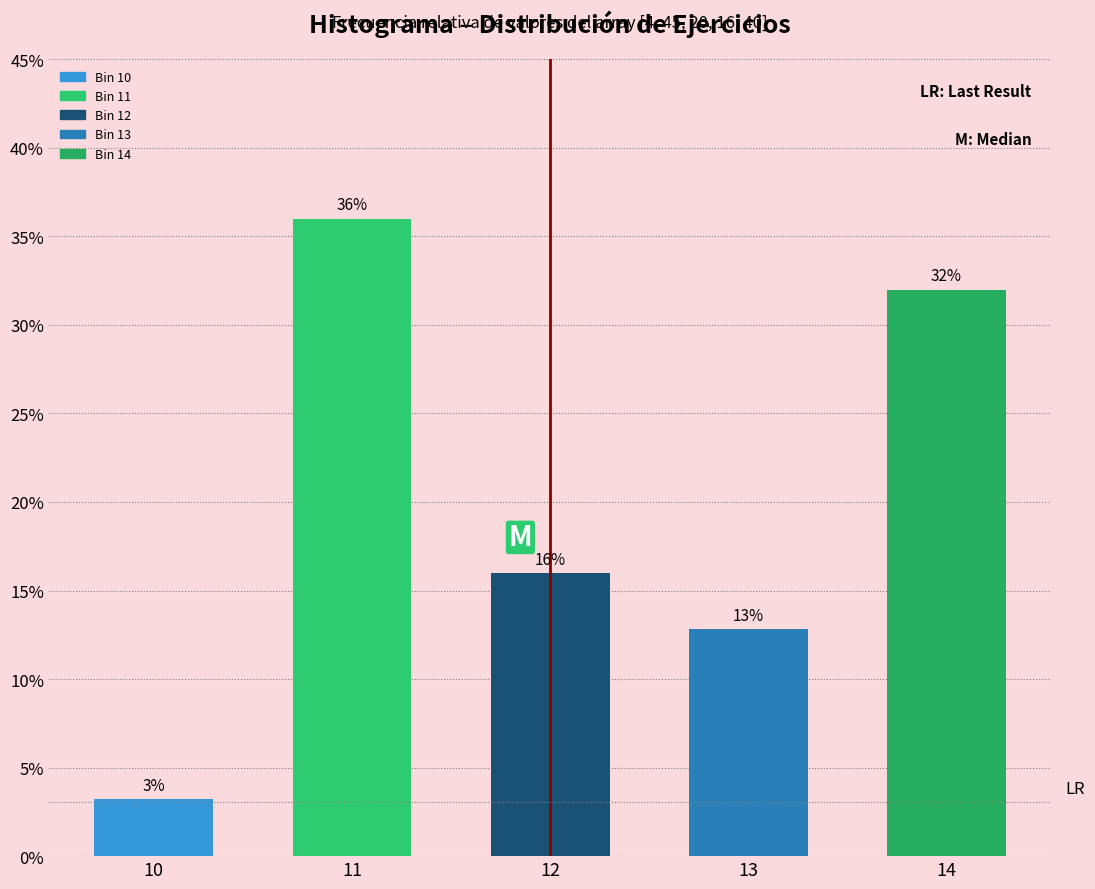

What is the greatest value displayed?

36.0